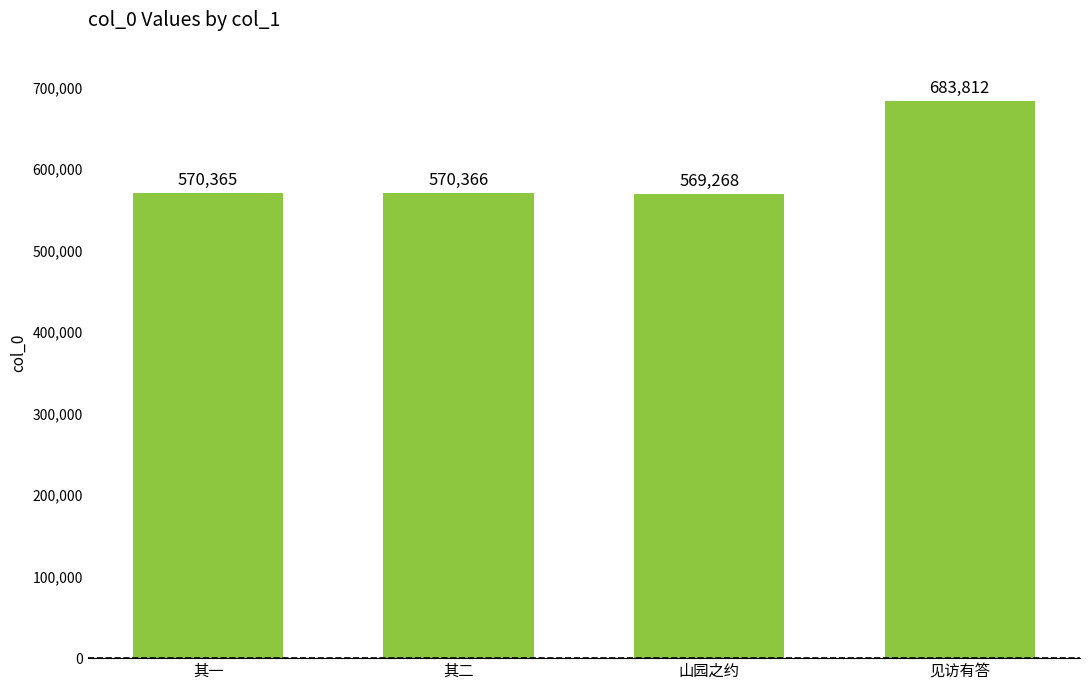

Reading left to right, transcribe all the data shown in this chart.

其一=570365	其二=570366	山园之约=569268	见访有答=683812